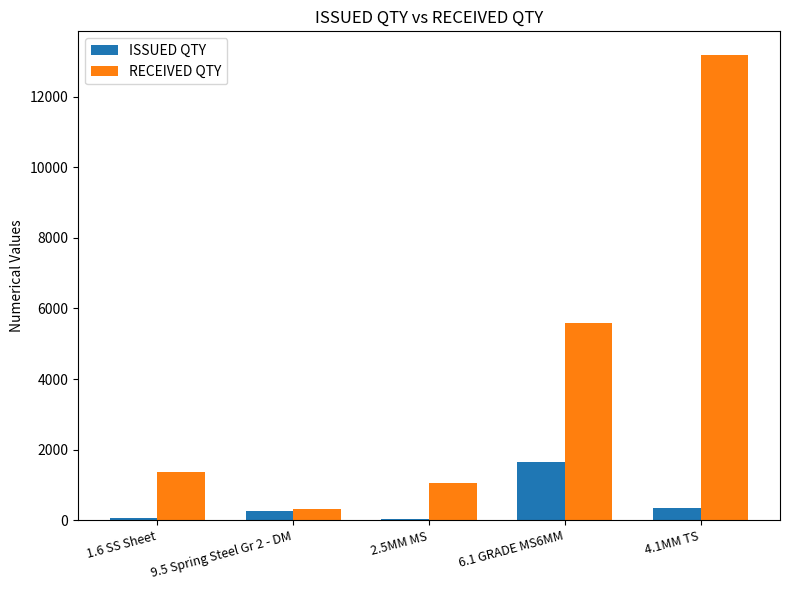

Is the value of RECEIVED QTY at 6.1 GRADE MS6MM greater than the value of ISSUED QTY at 4.1MM TS?

Yes